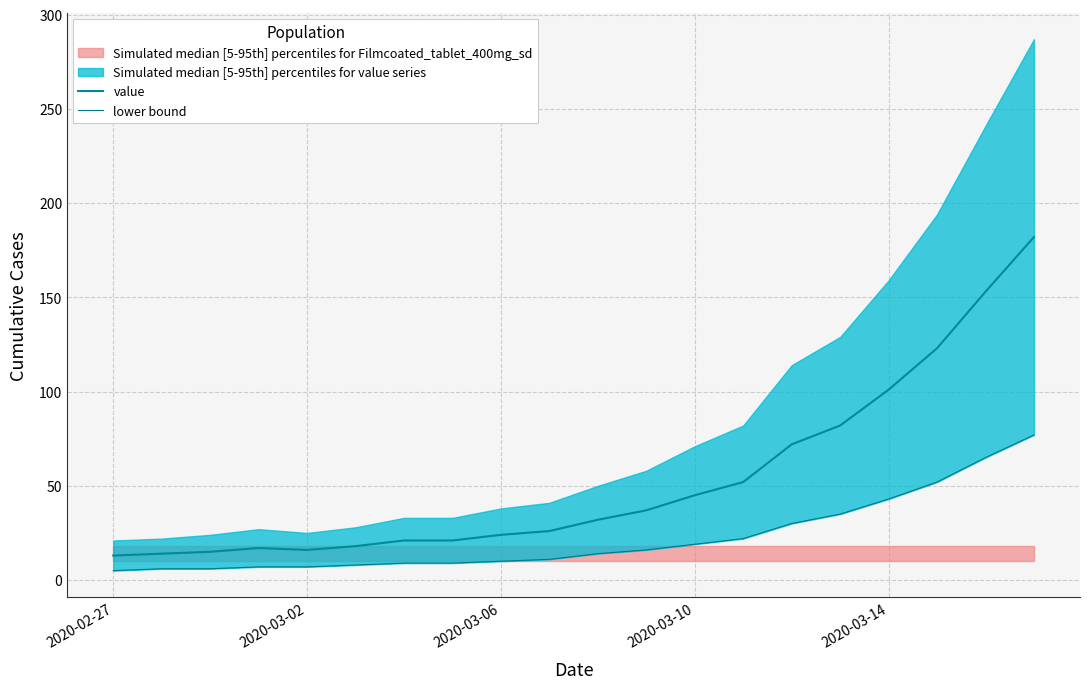

Reading left to right, extract all data points from this chart.

value: 13	14	15	17	16	18	21	21	24	26	32	37	45	52	72	82	101	123	153	182
lower bound: 5	6	6	7	7	8	9	9	10	11	14	16	19	22	30	35	43	52	65	77